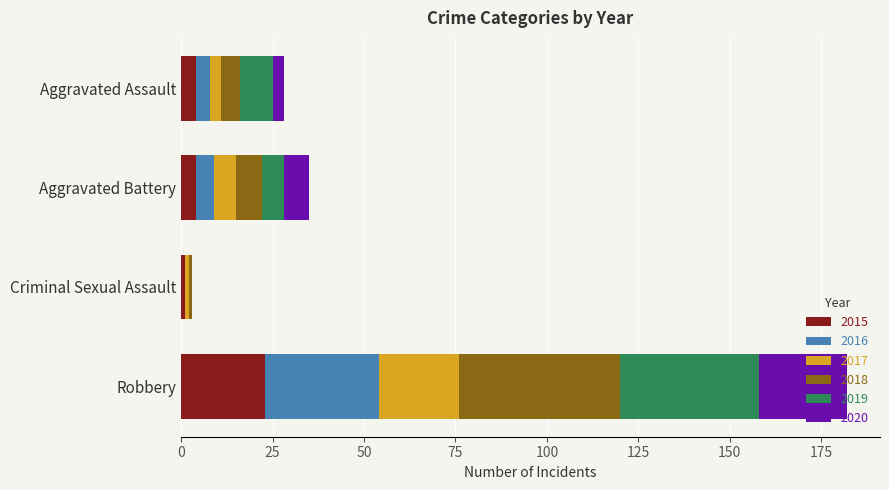

What is the total value across all series at Robbery?

182